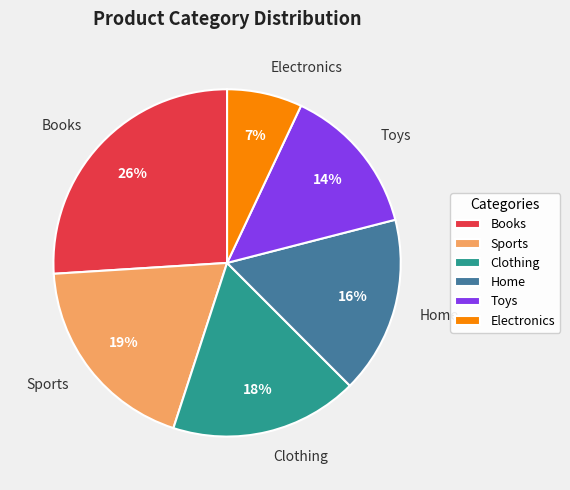

Is there a majority slice in this chart?

No